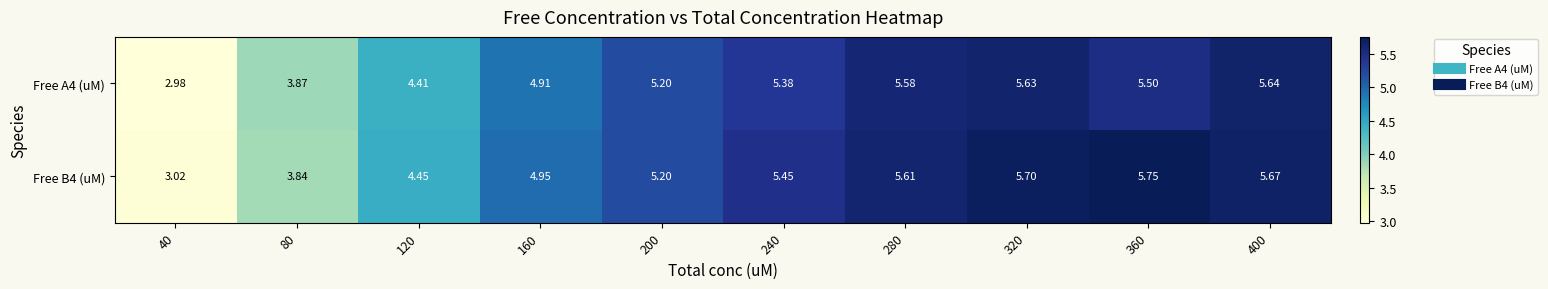

Which series has the largest range (max minus min)?

Free B4 (uM)